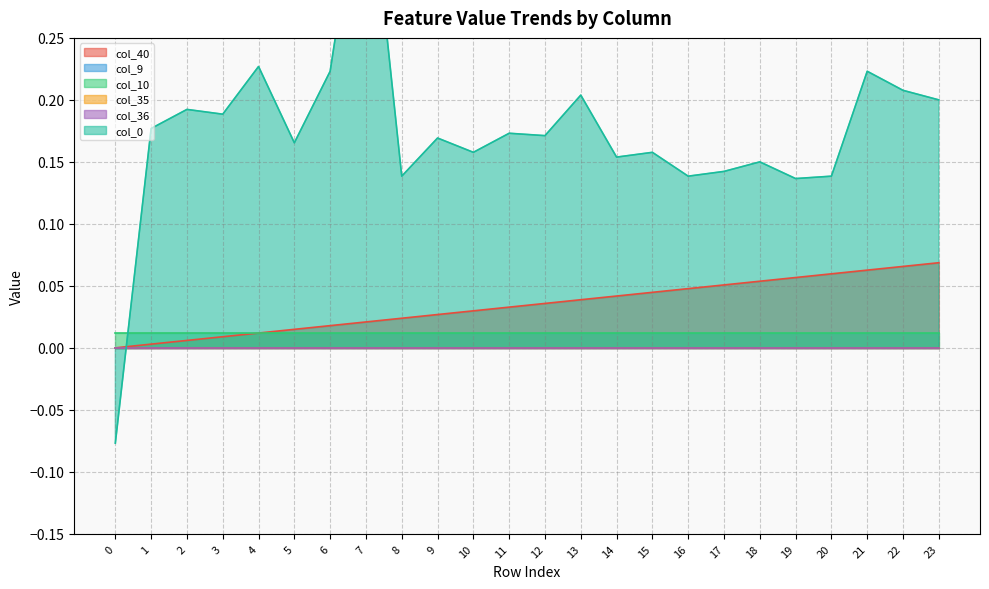

True or false: col_10 and col_40 intersect in this chart.

True